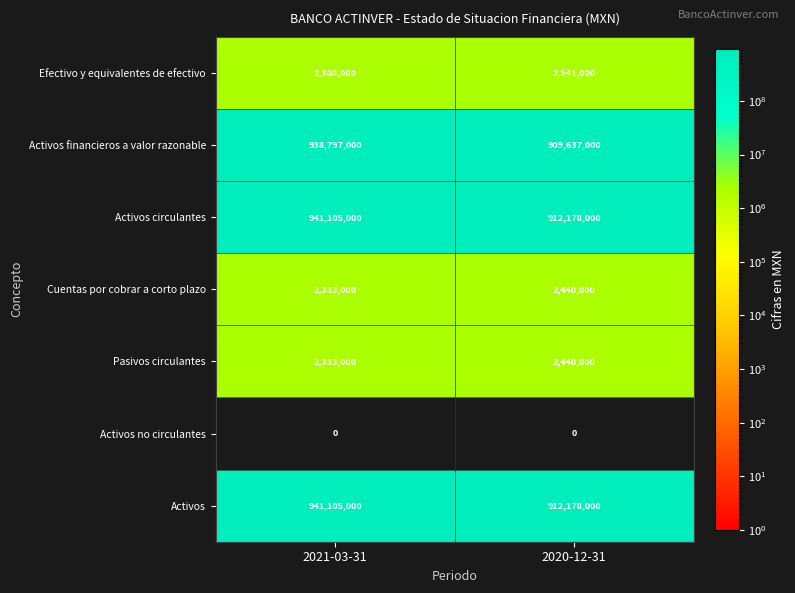

The Cuentas por cobrar a corto plazo series shows 1493275 at 2021-03-31. True or false?

False